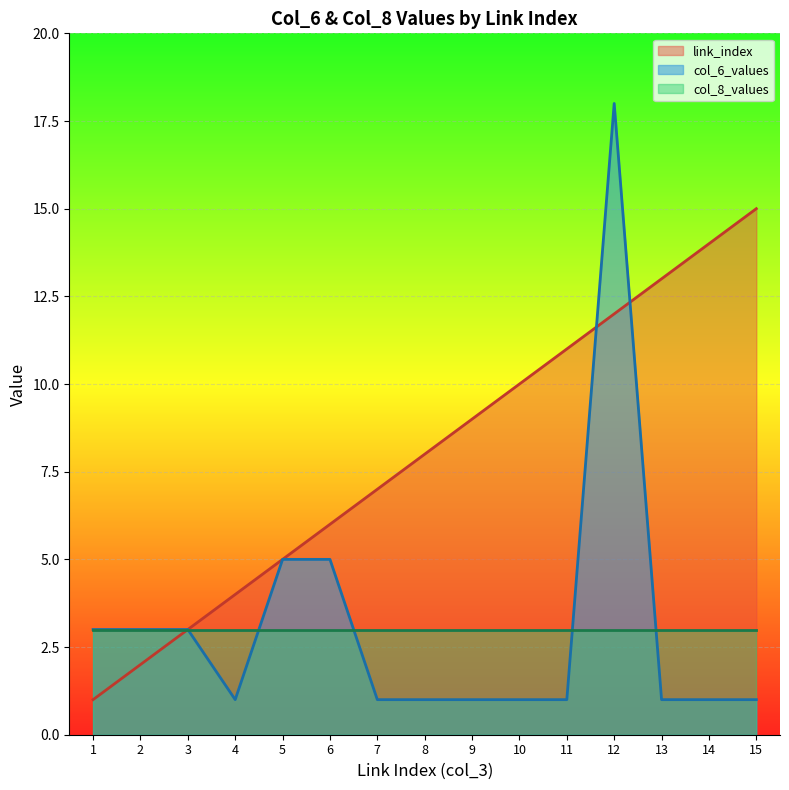

The value of link_index at 3 is 3. True or false?

True